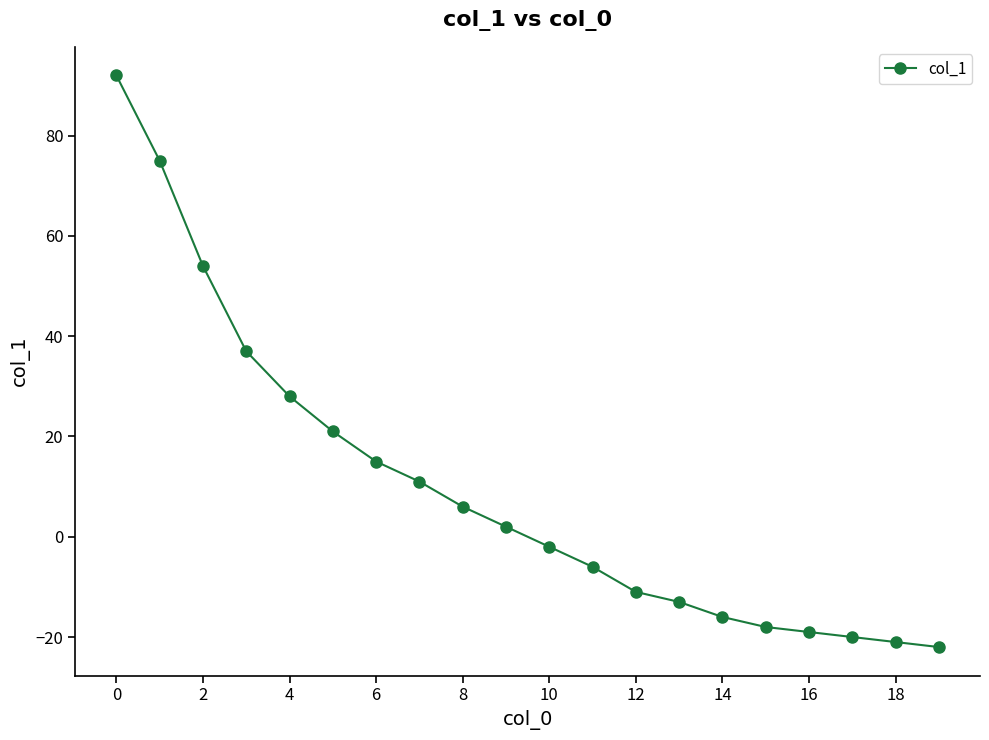

Reading right to left, transcribe all the data shown in this chart.

-22	-21	-20	-19	-18	-16	-13	-11	-6	-2	2	6	11	15	21	28	37	54	75	92